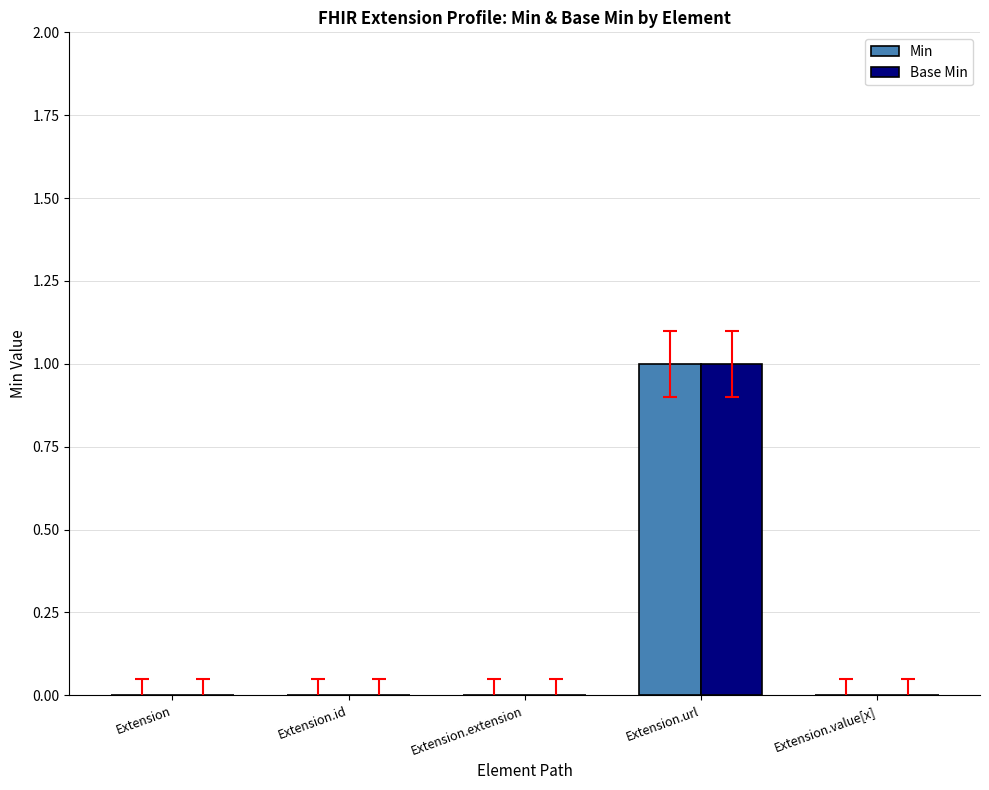

Count the number of data series in this chart.

2